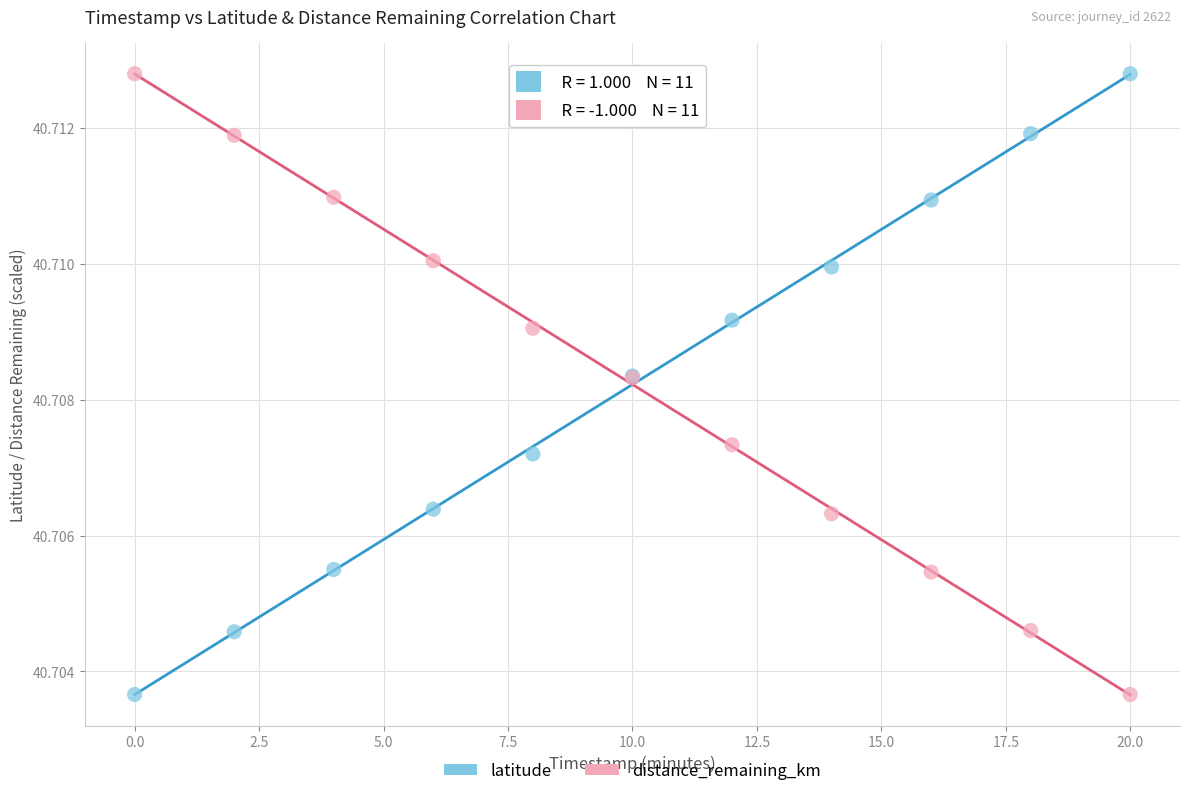

What are all the series names shown in the legend?

latitude, distance_remaining_km